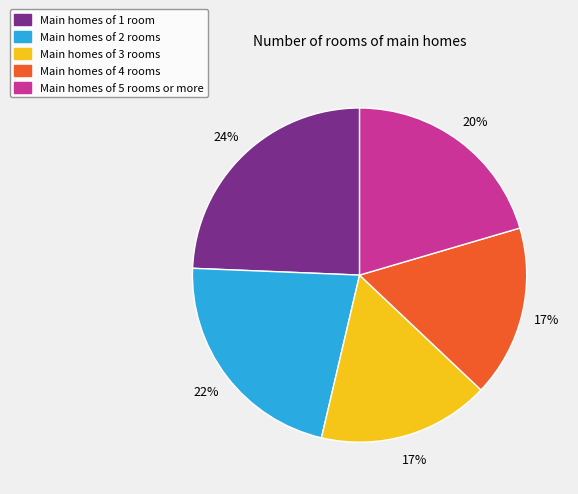

Count the number of slices in the pie.

5